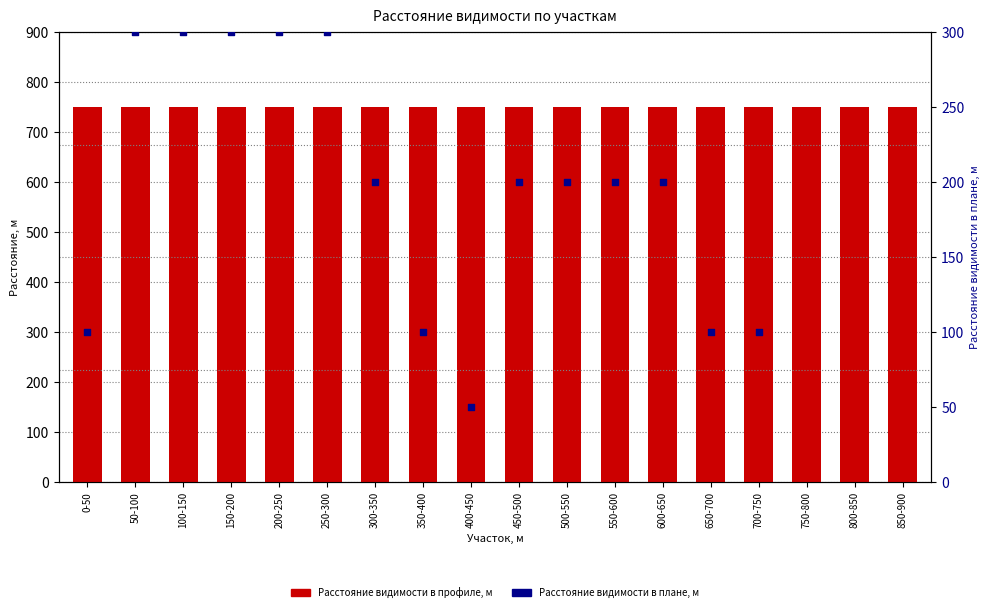

What are all the series names shown in the legend?

Расстояние видимости в профиле, м, Расстояние видимости в плане, м